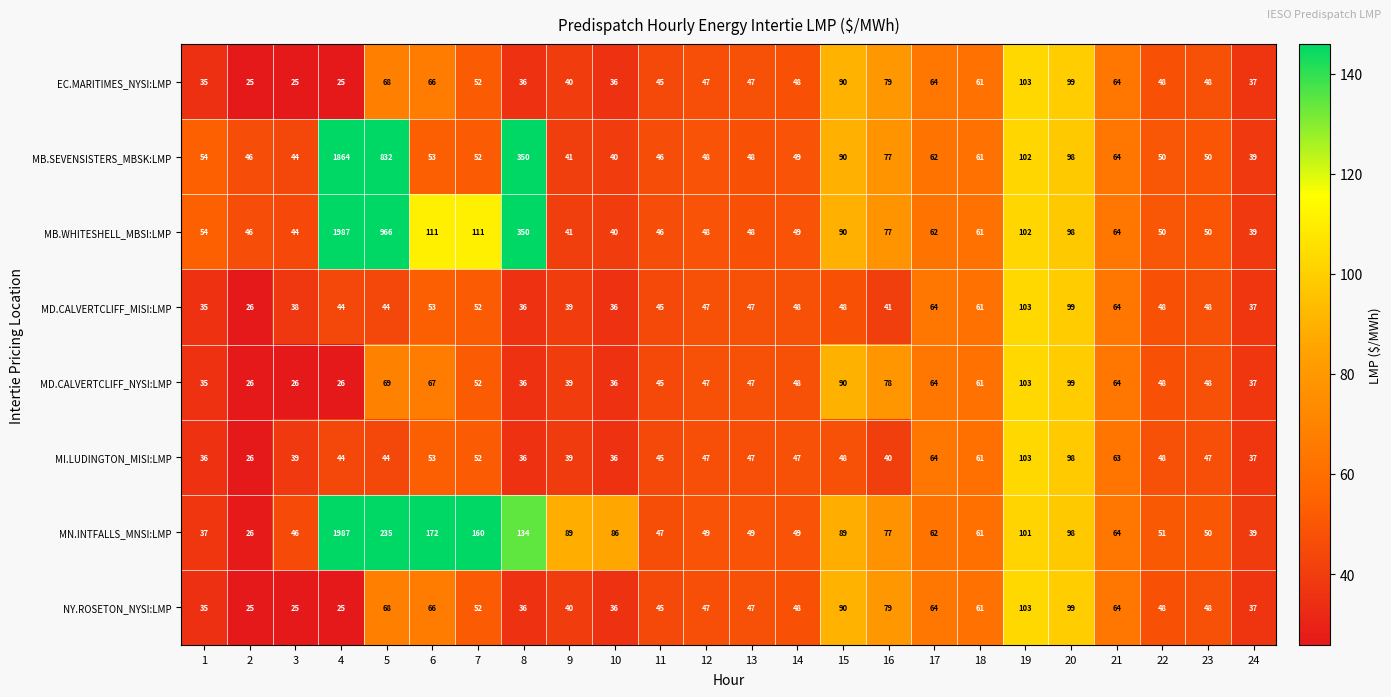

At which category does the chart reach its peak across all series?

4